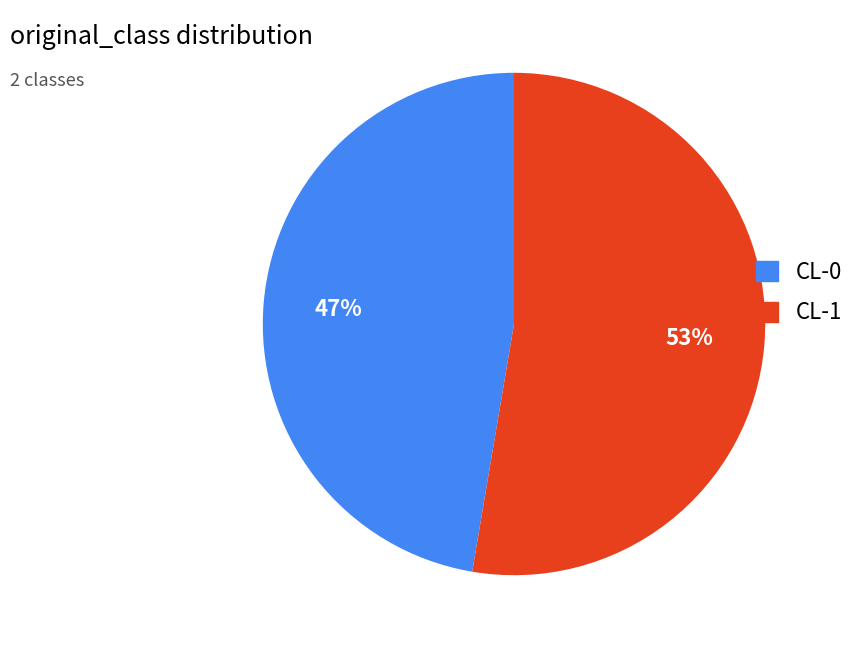

True or false: CL-1 accounts for 53% of the total.

True